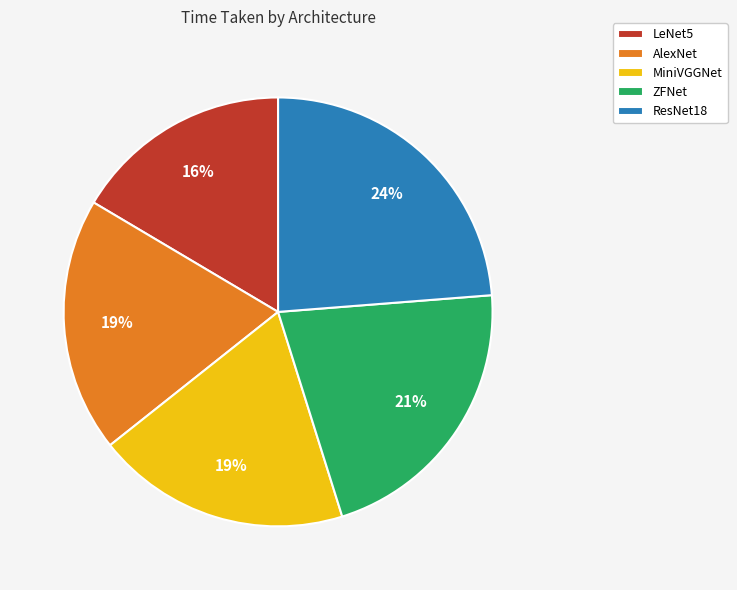

To the nearest percent, what percentage of the pie is AlexNet?

19%